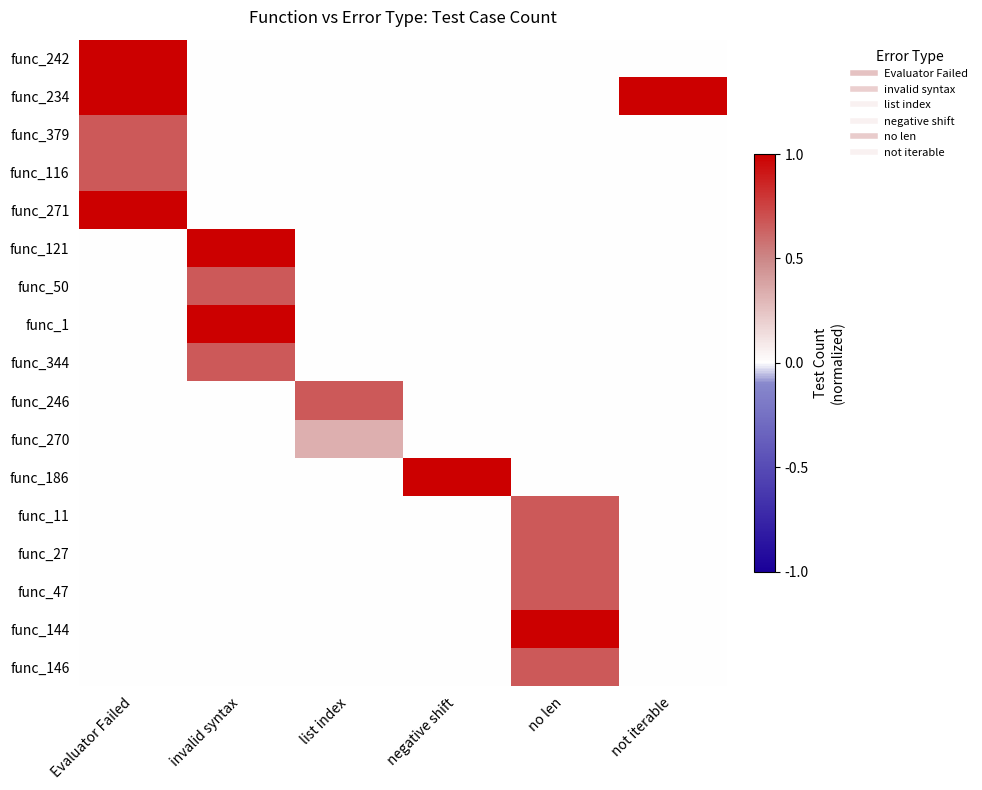

At which category is the sum across all series the highest?

Evaluator Failed